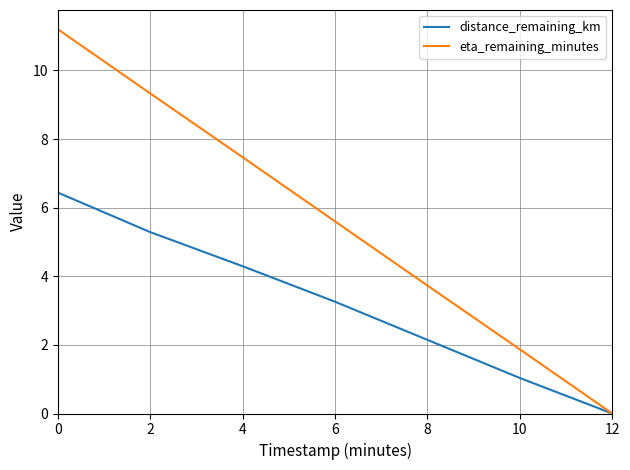

Which label corresponds to the smallest value in the chart?

12